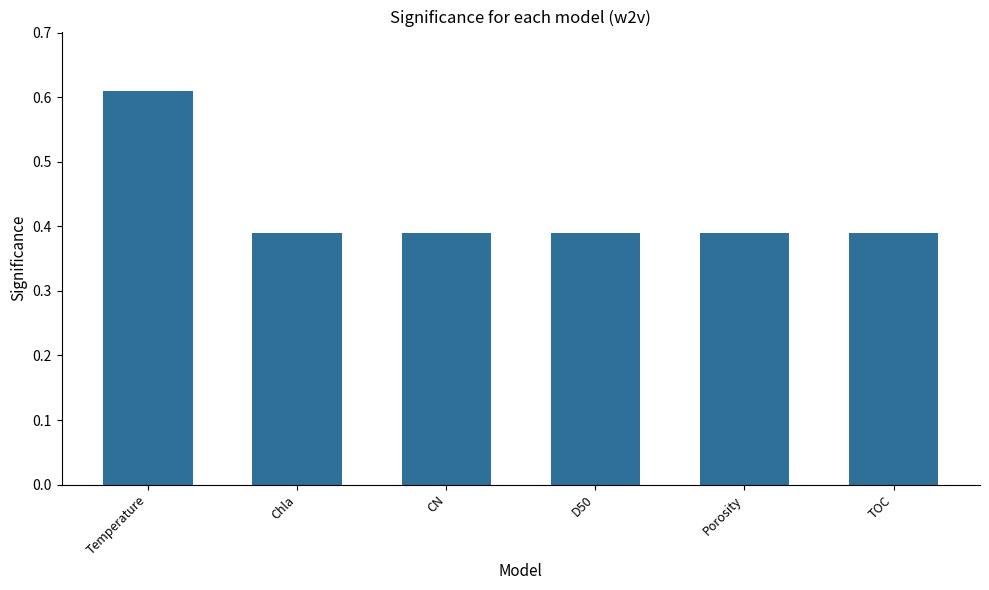

What is the label of the 3rd bar from the right?

D50